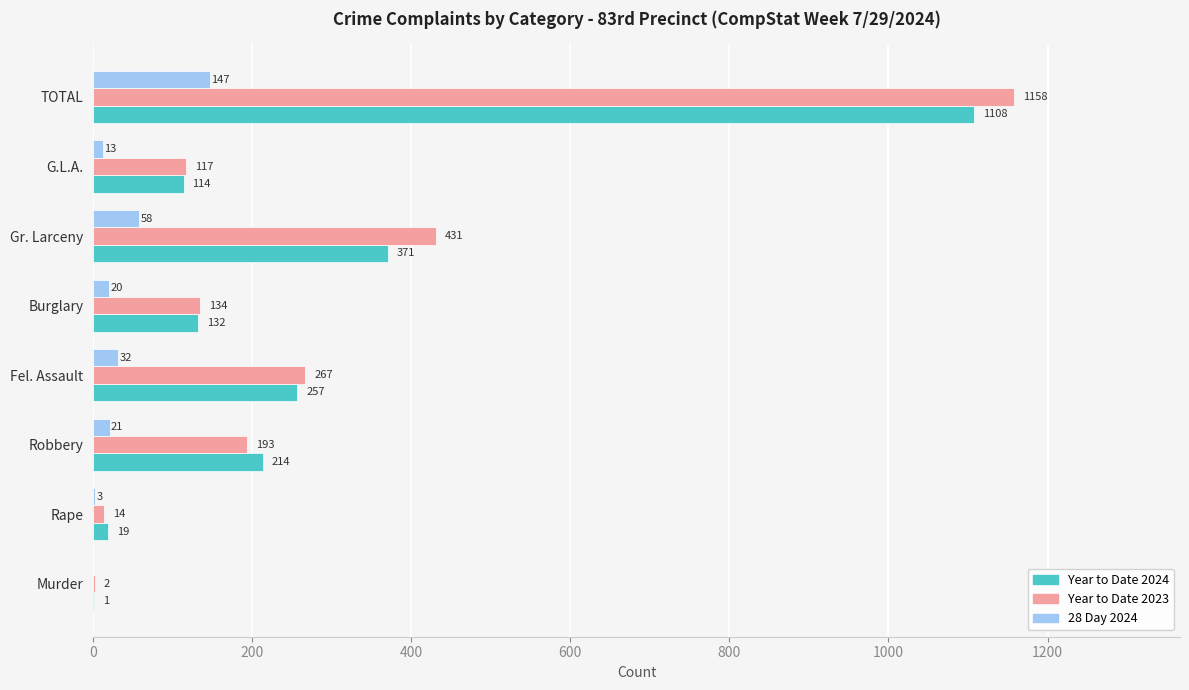

What is the sum of all 28 Day 2024 values?

294